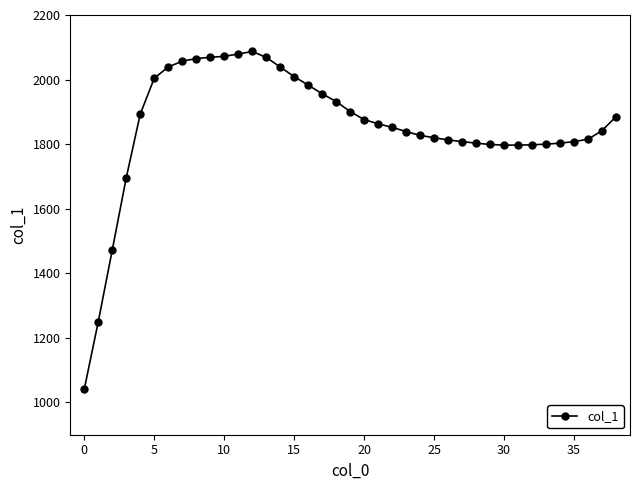

What is the minimum value shown in the chart?

1041